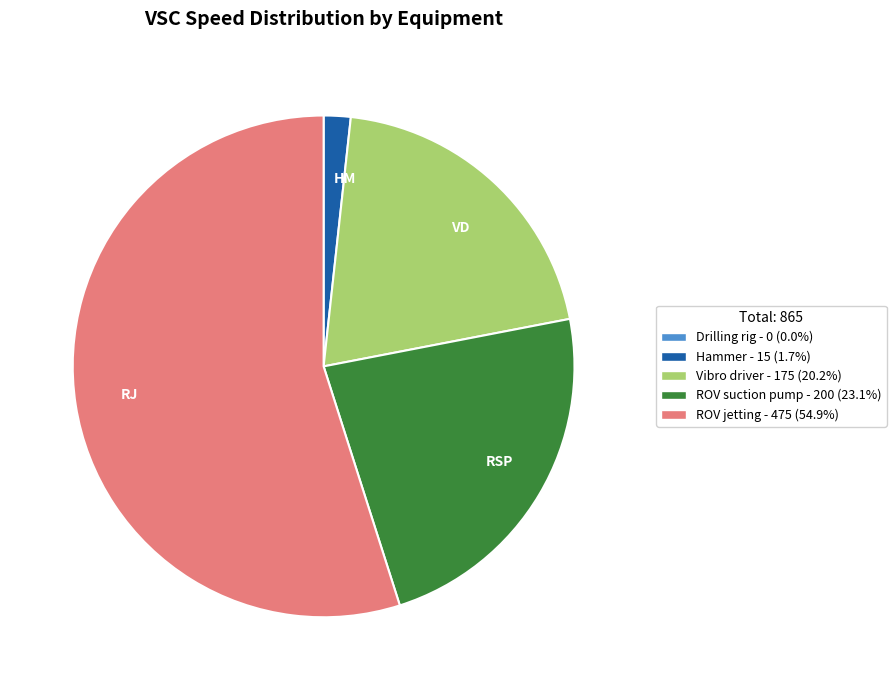

How many slices are in this pie chart?

4